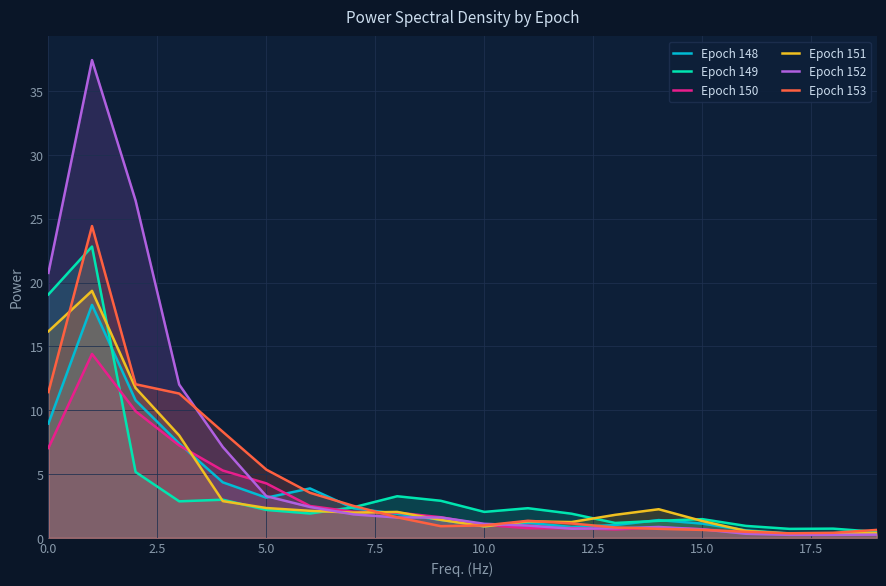

Which series has the largest range (max minus min)?

Epoch 152